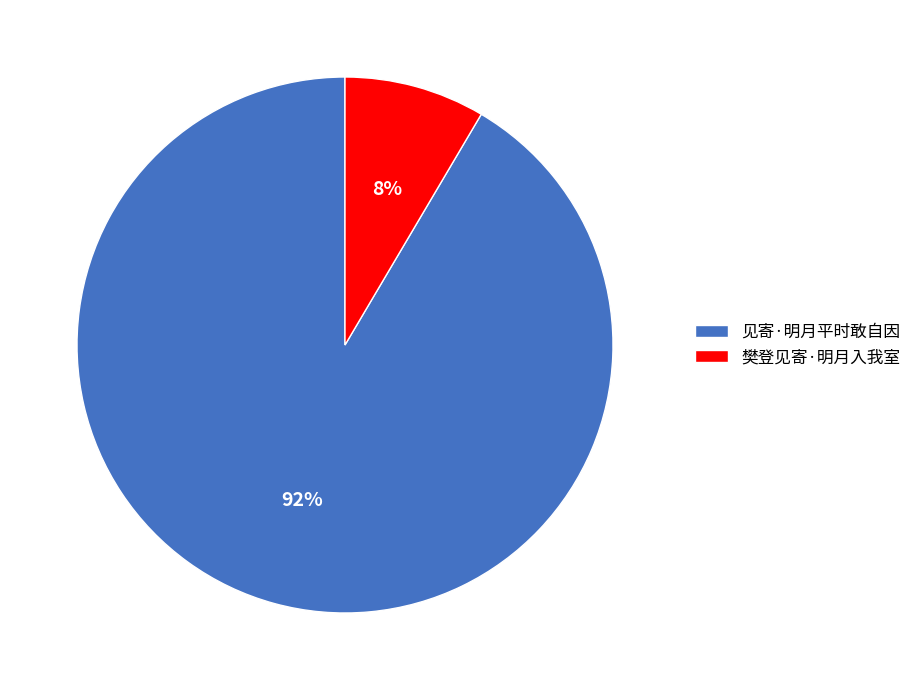

Combined, do 见寄·明月平时敢自因 and 樊登见寄·明月入我室 account for over 50%?

Yes